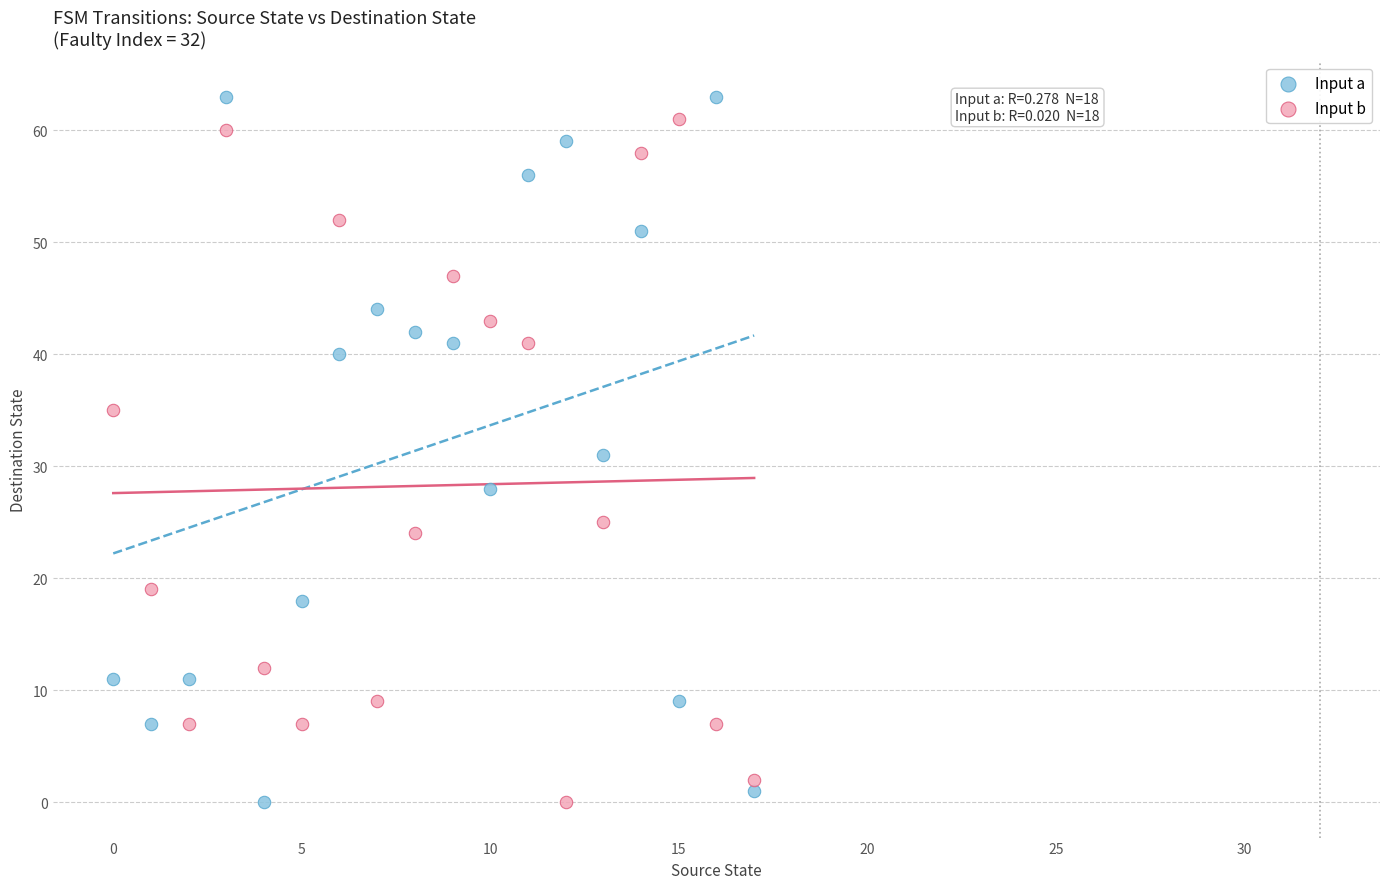

What are all the series names shown in the legend?

Input a, Input b